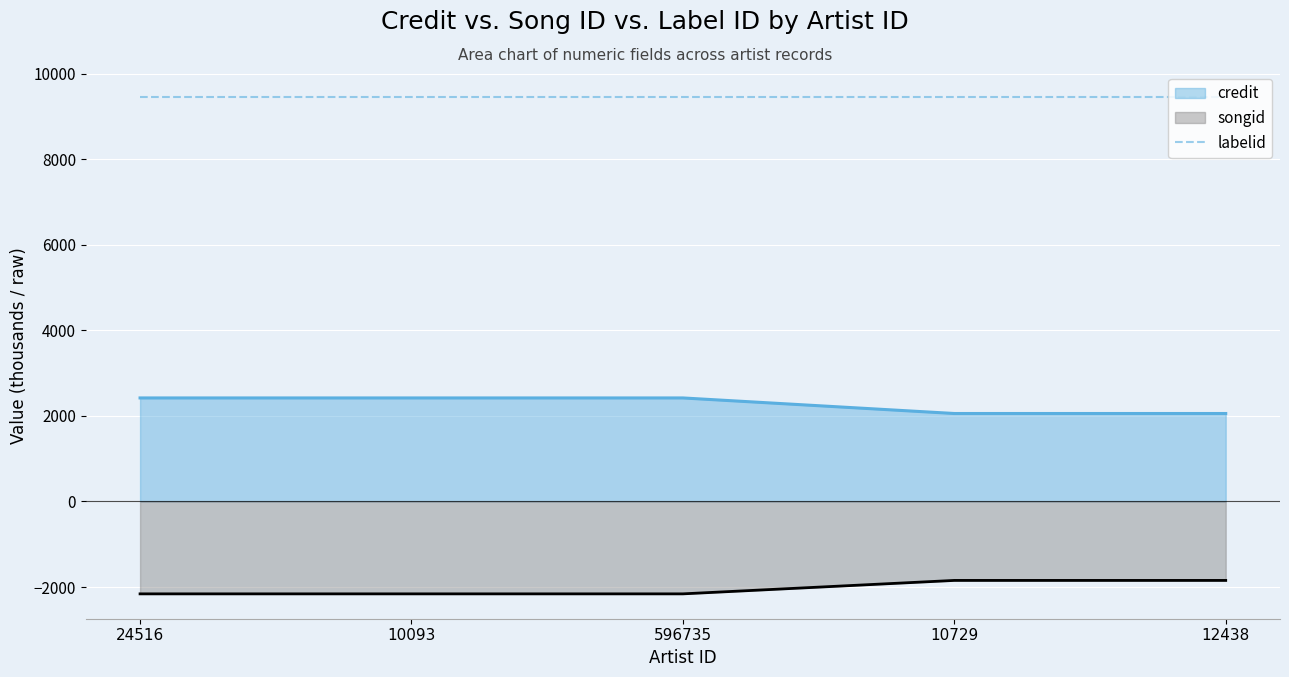

What is the average value of the credit series?

2273.2